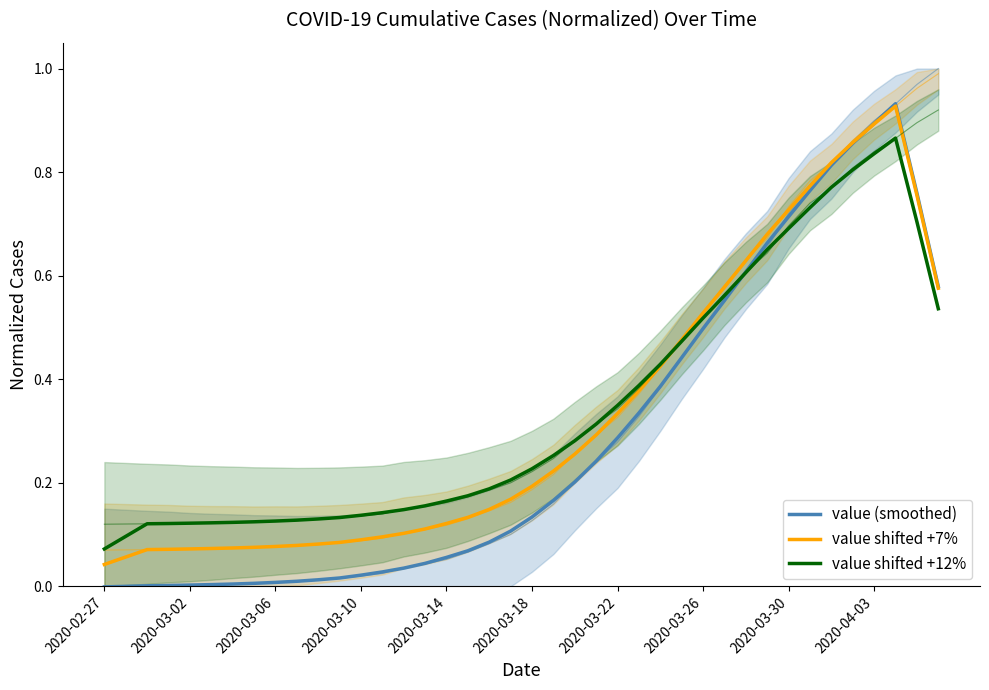

What are all the series names shown in the legend?

value (smoothed), value shifted +7%, value shifted +12%